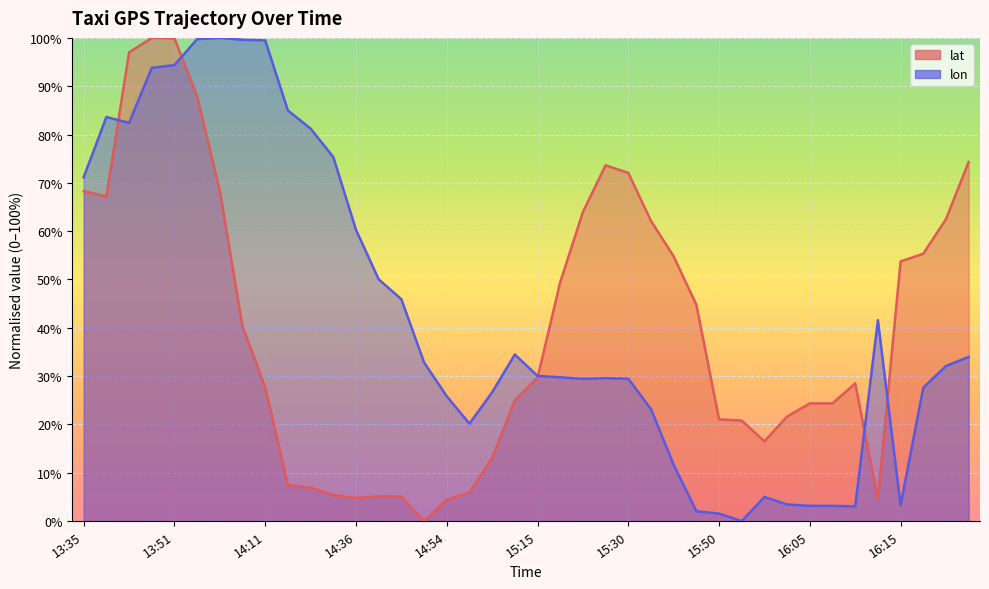

Where do lat and lon first cross each other?

13:40 and 13:45